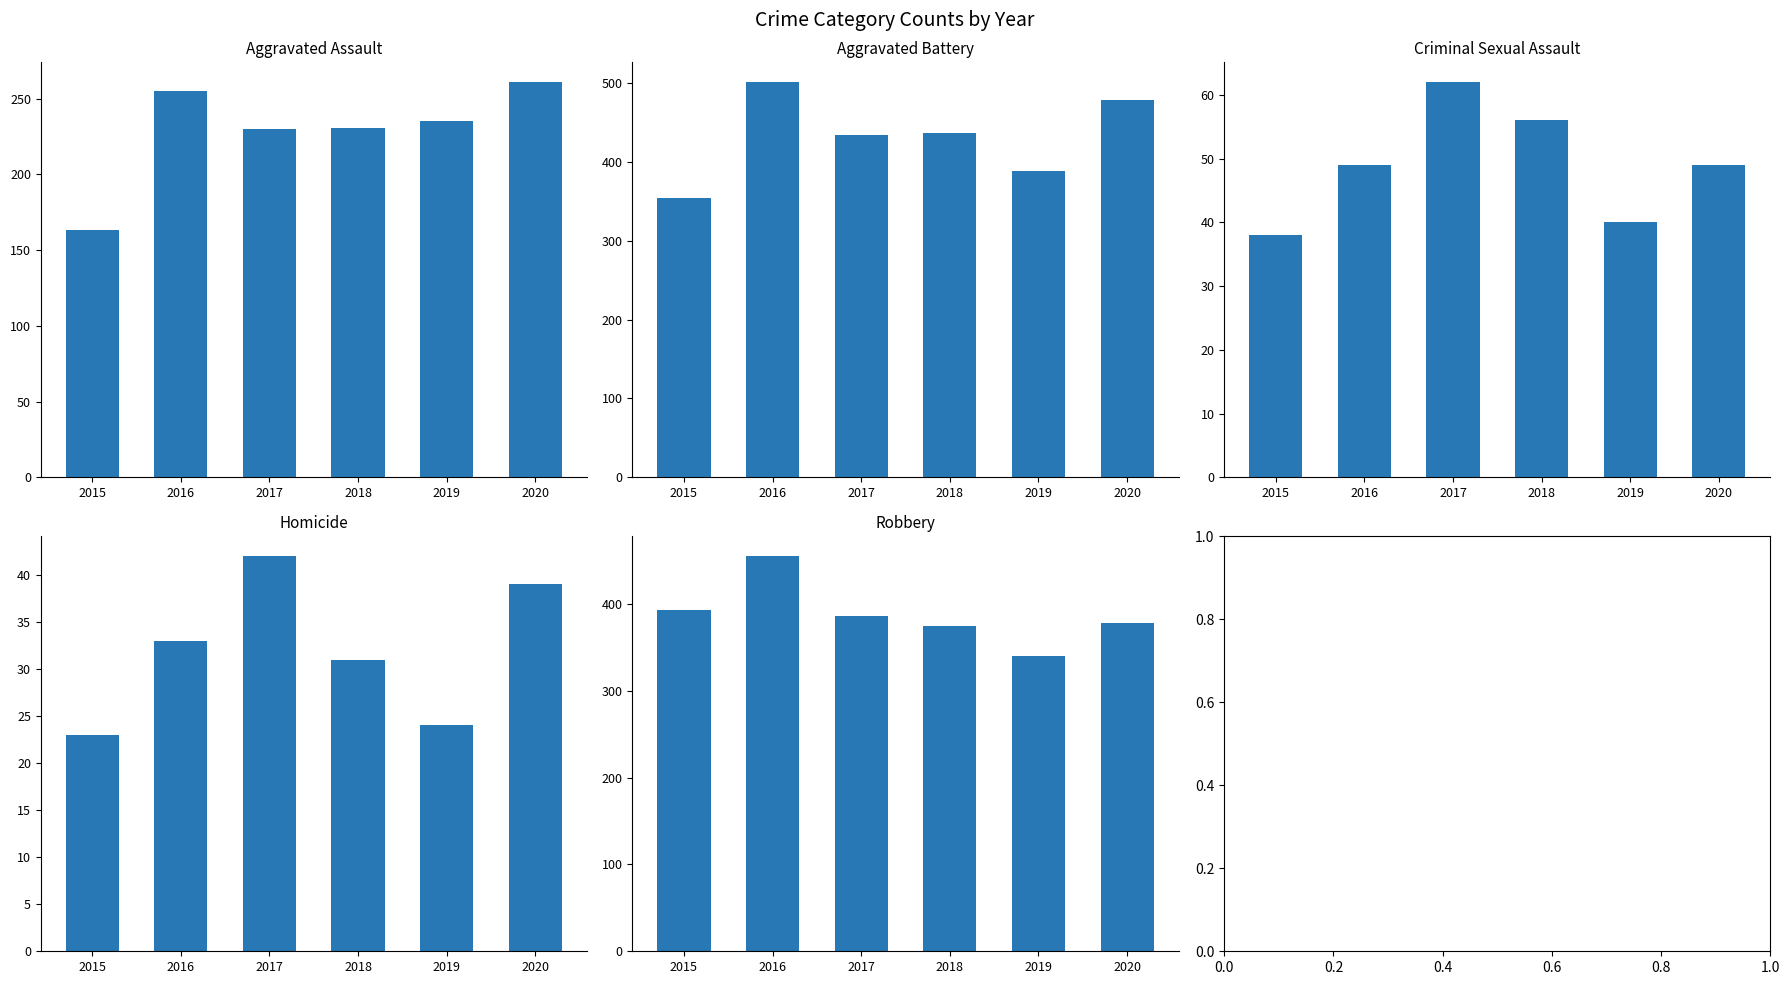

Between 2015 and 2020, which series saw the biggest shift?

Aggravated Battery